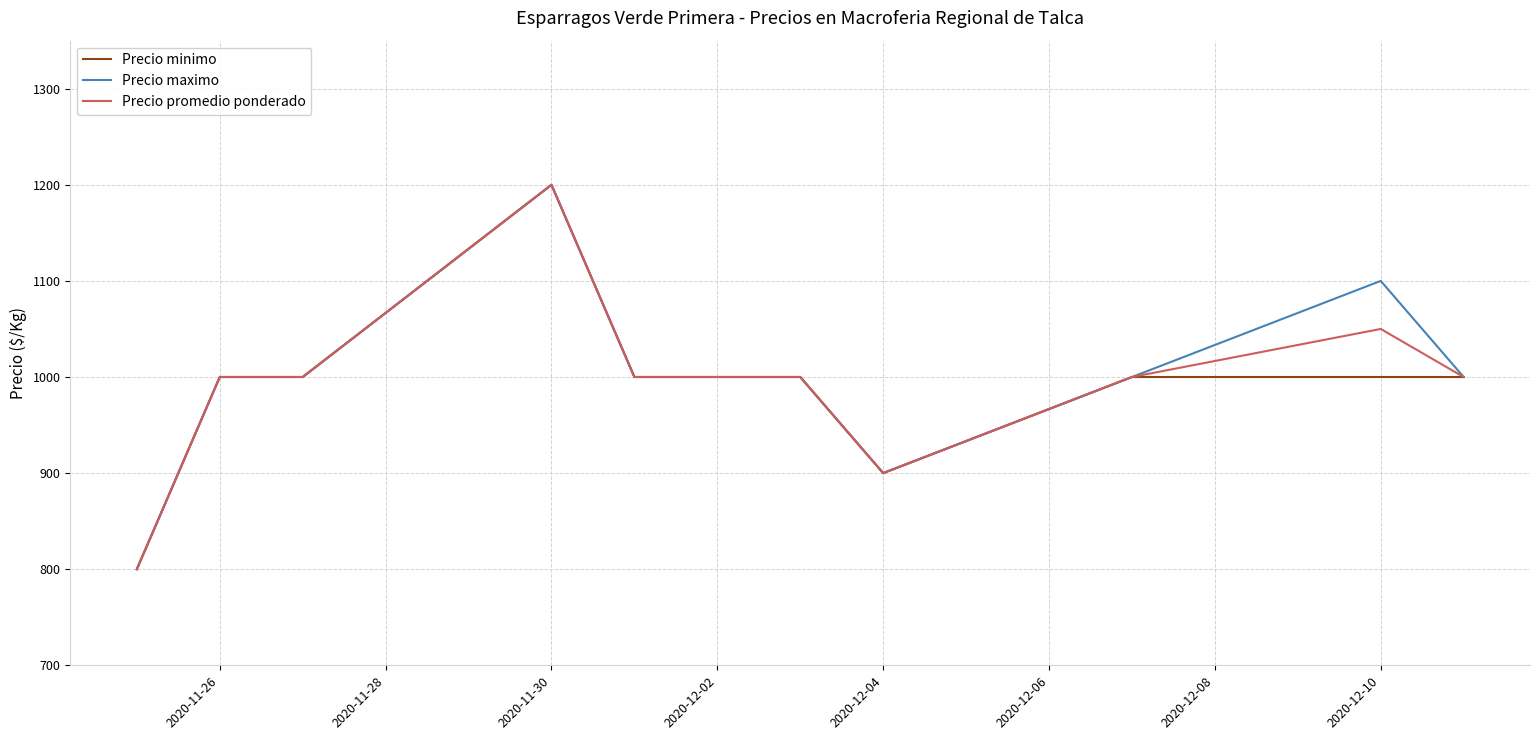

What is the lowest value of the Precio minimo series?

800